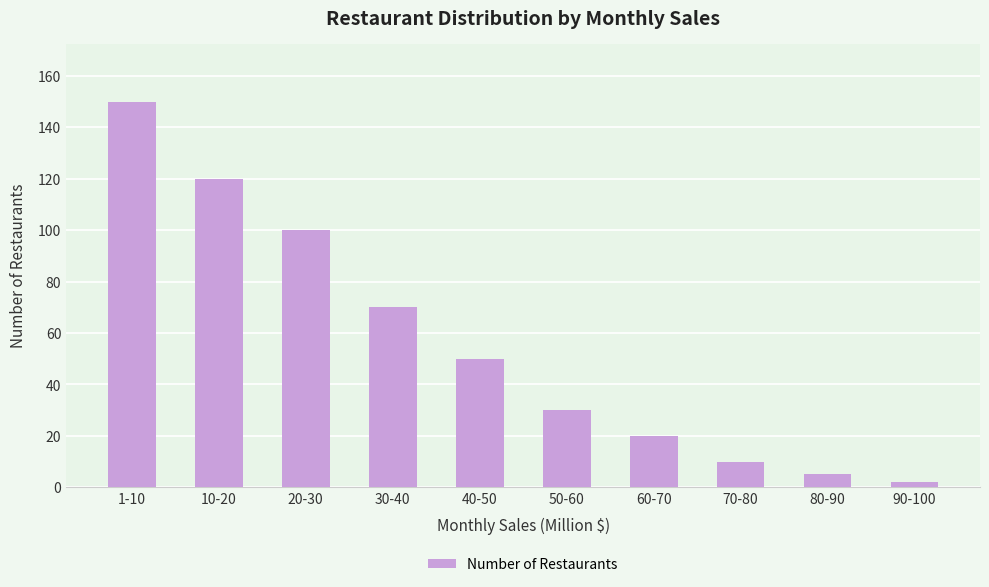

Where is the data nearest to the value 76?

30-40